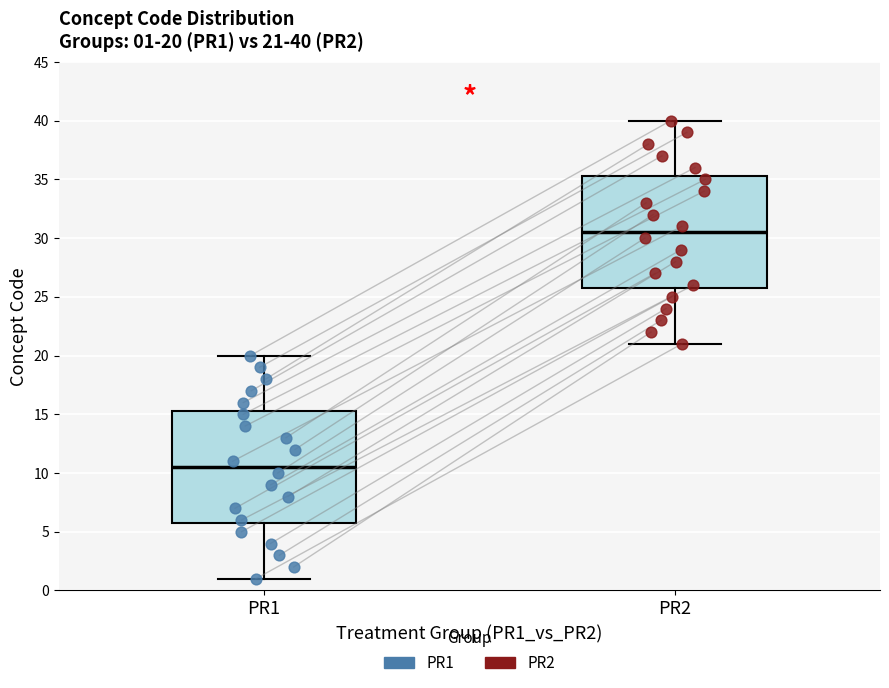

Which box has the lowest median line?

PR1